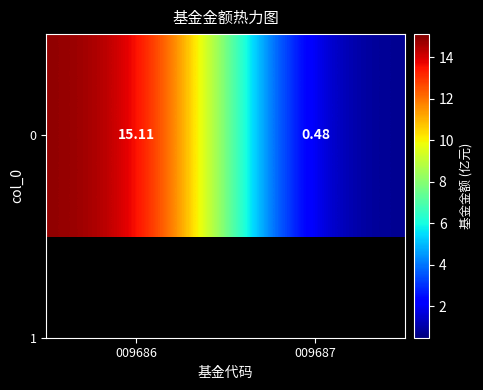

At which label does the data first exceed 15?

009686